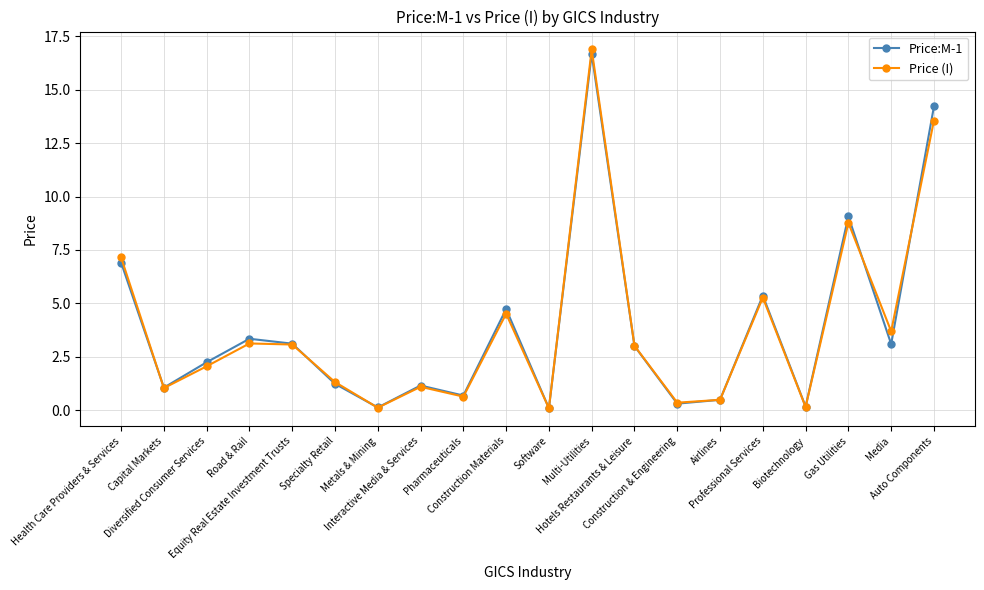

Count the number of data series in this chart.

2